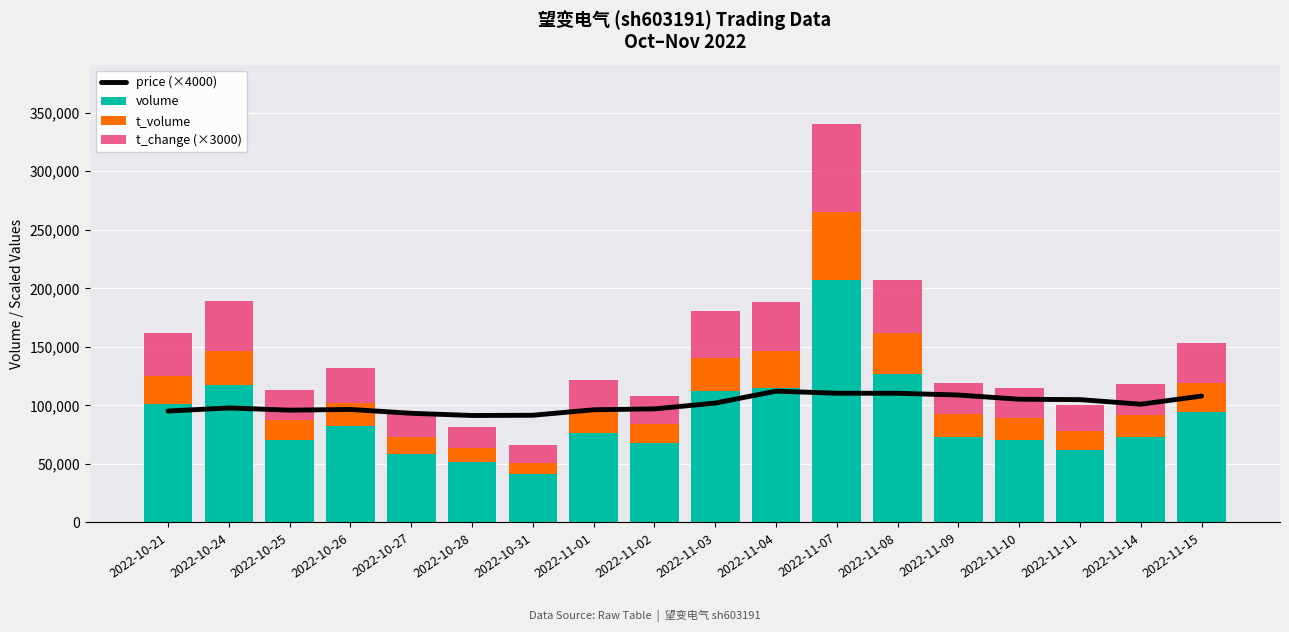

Where is t_change (×3000) nearest to the value 44715?

2022-11-08